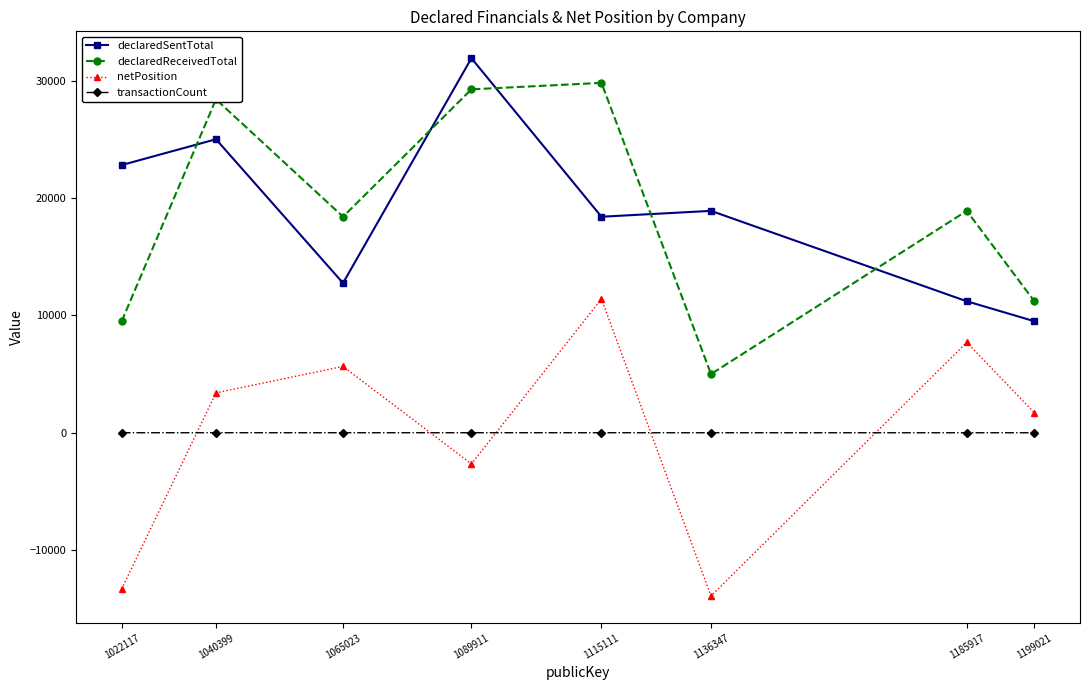

Does the chart have visible grid lines?

No